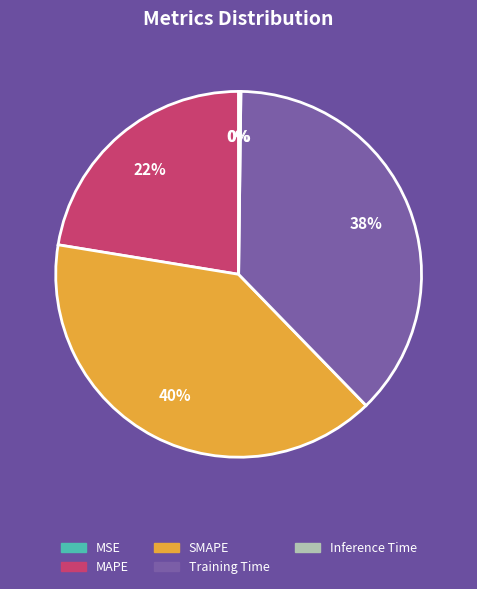

Is there any slice that represents more than half of the pie?

No